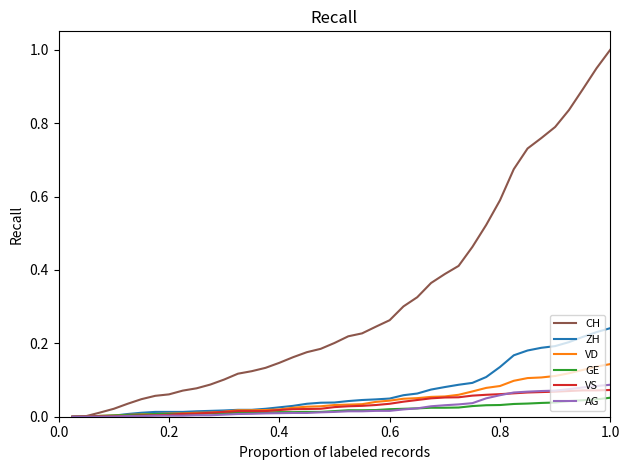

Which series has the largest total across all categories?

CH